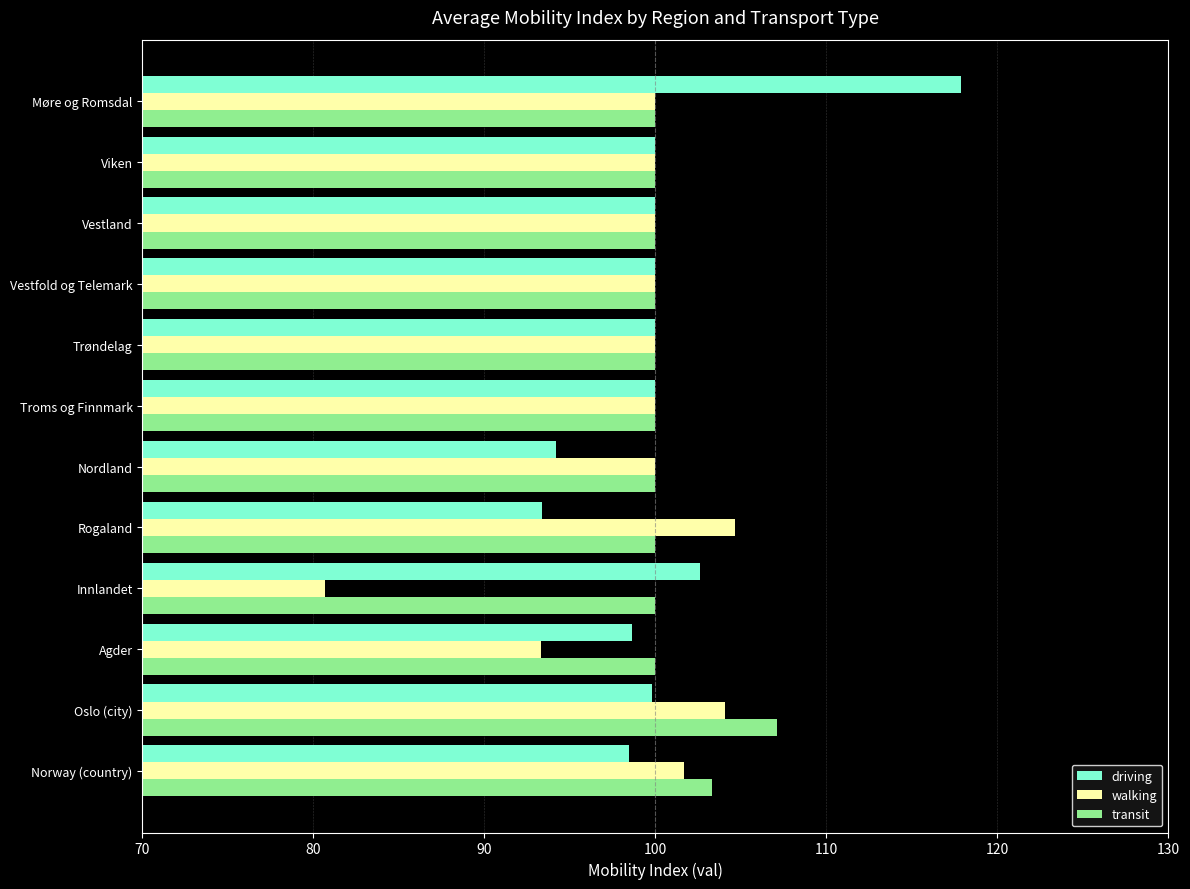

What is the difference between the highest and lowest values at Norway (country)?

4.9